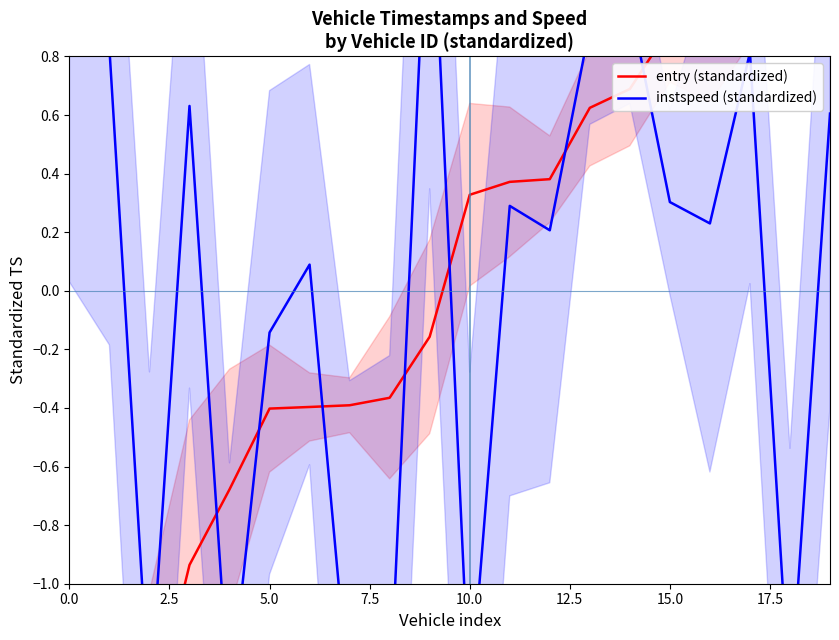

What is the difference between the instspeed (standardized) values at 18 and 15.0?

1.5